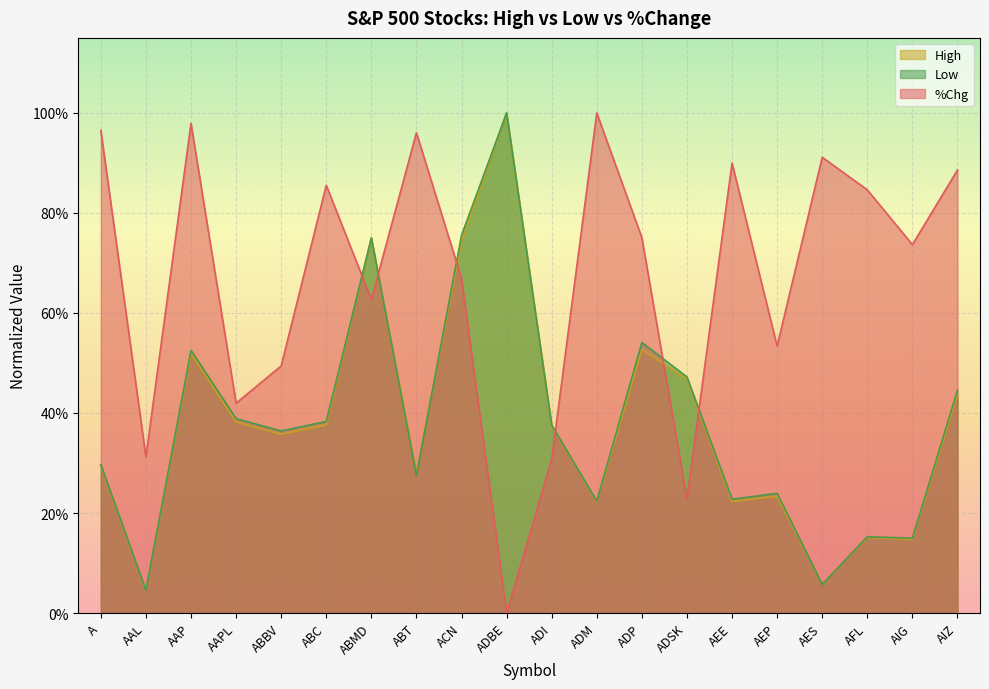

Which series has the largest total across all categories?

%Chg